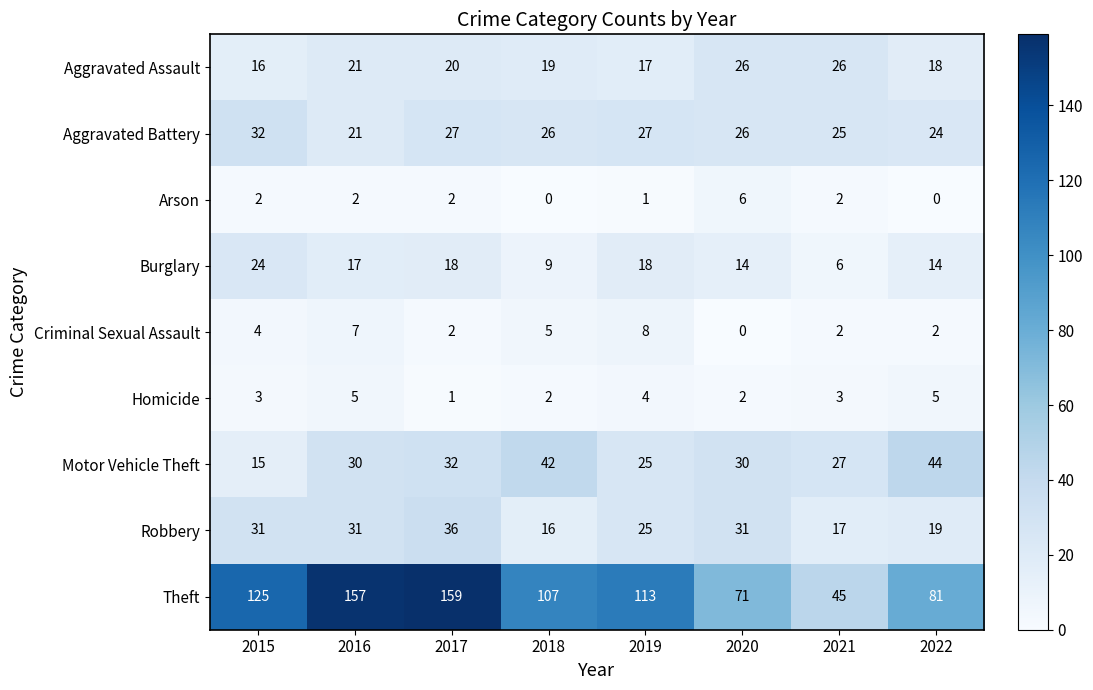

Is it true that Homicide equals 1 at 2017?

True